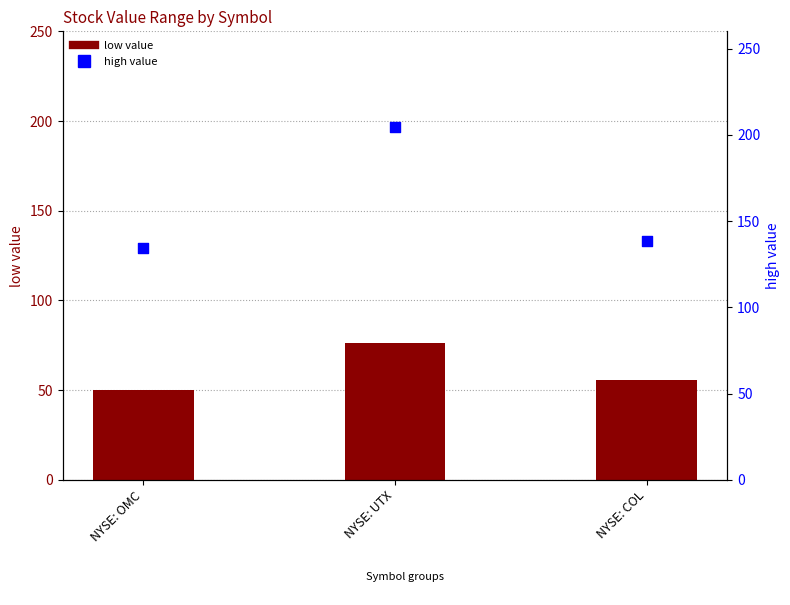

Which series has the widest spread of Y values?

high value